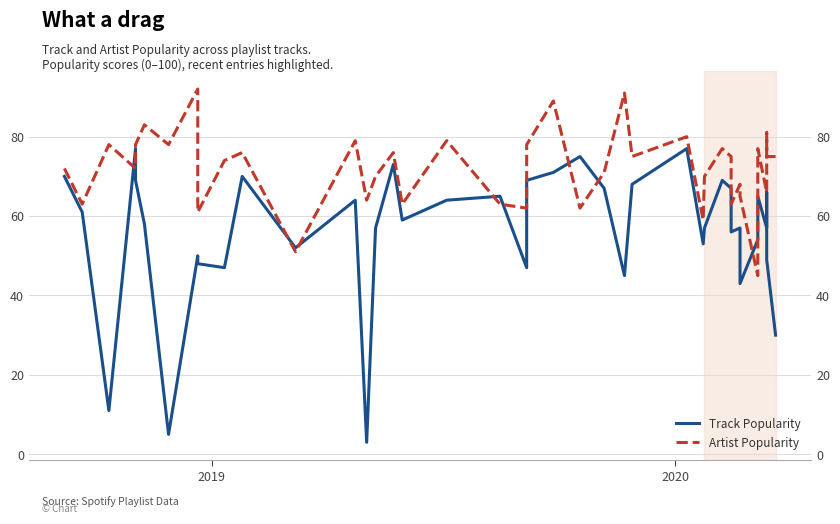

Is this an area chart (filled region under the line)?

No